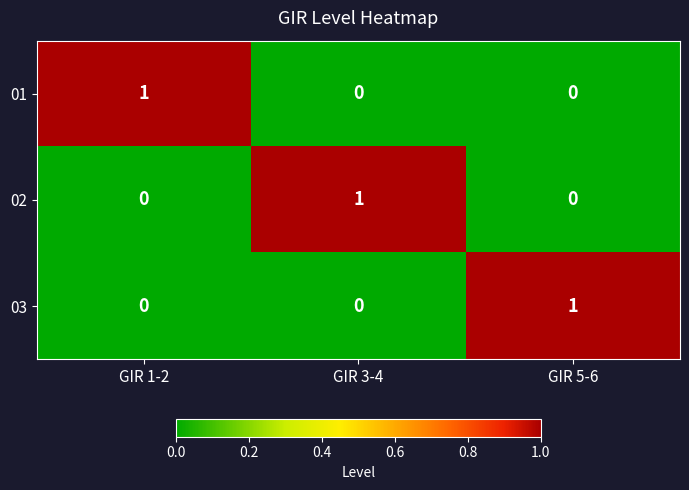

Is it true that 01 equals 1 at GIR 1-2?

True